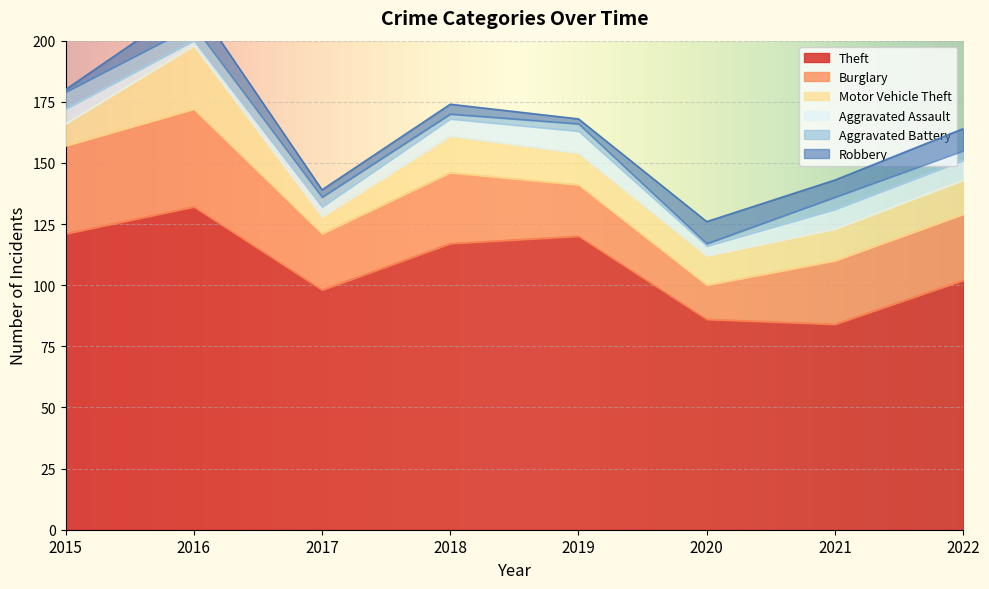

True or false: Aggravated Battery and Motor Vehicle Theft intersect in this chart.

False